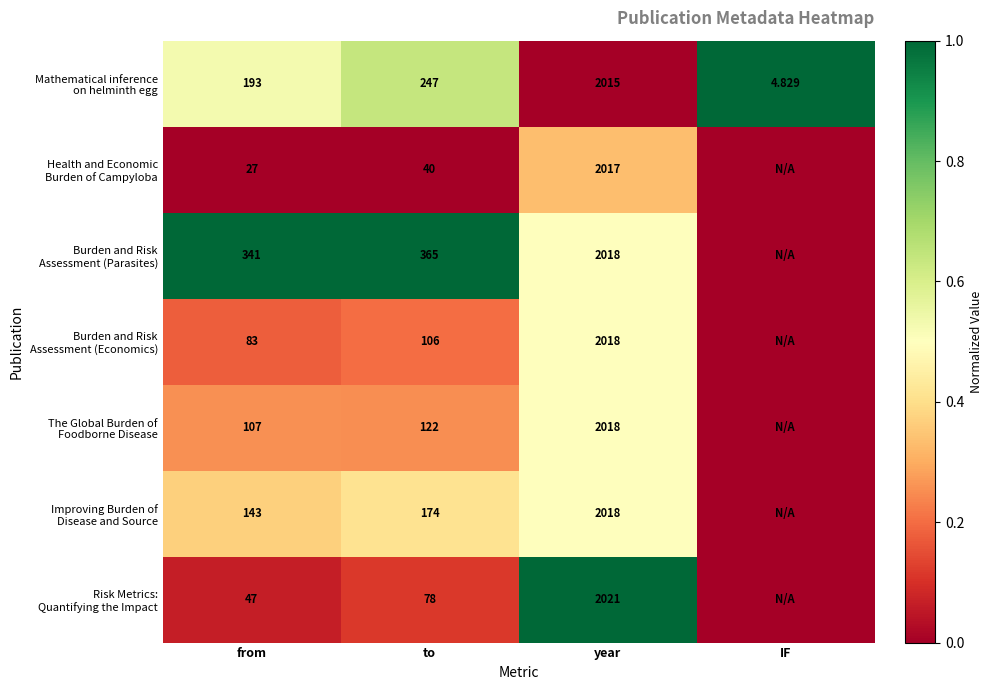

What is the sum of the The Global Burden of Foodborne Disease values at year and IF?

0.5